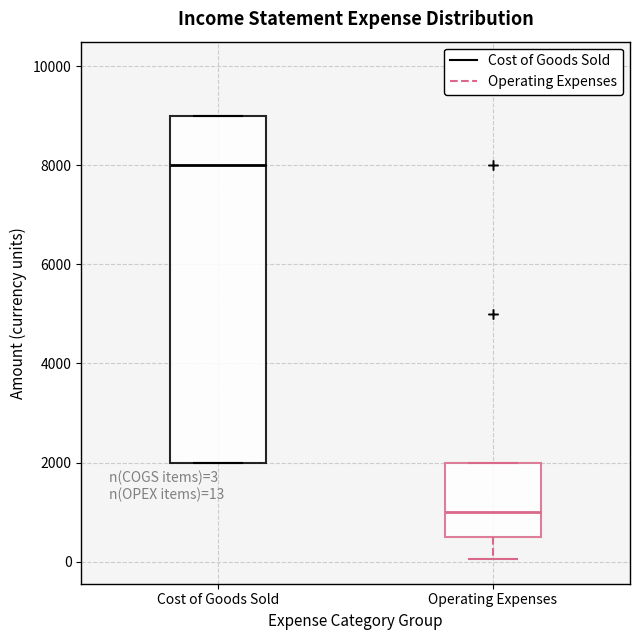

Which box's median line is the lowest?

Operating Expenses